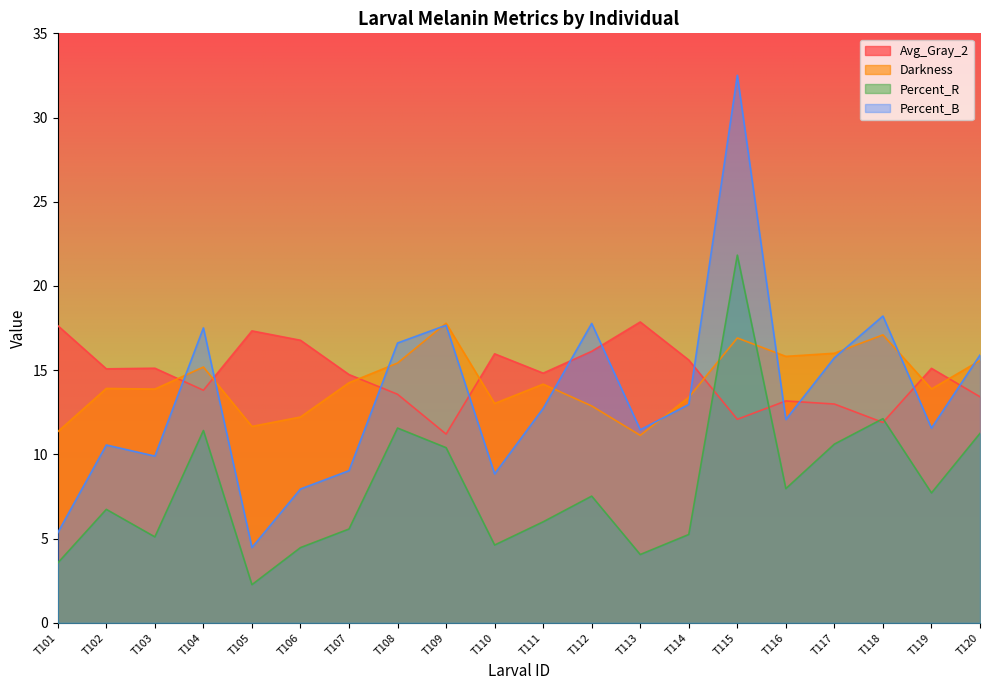

At which category is the sum across all series the highest?

T115